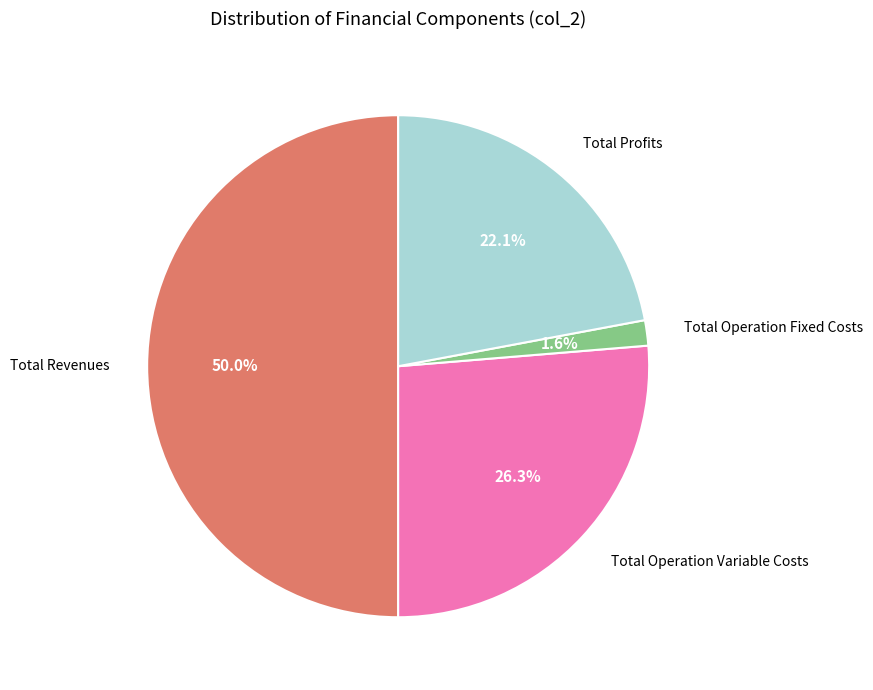

Which slice is the largest?

Total Revenues